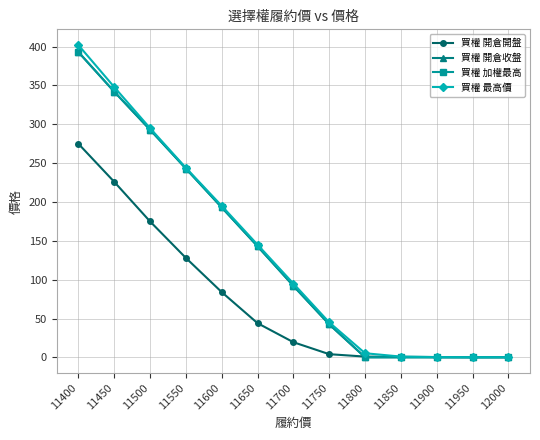

Does the chart have visible grid lines?

Yes